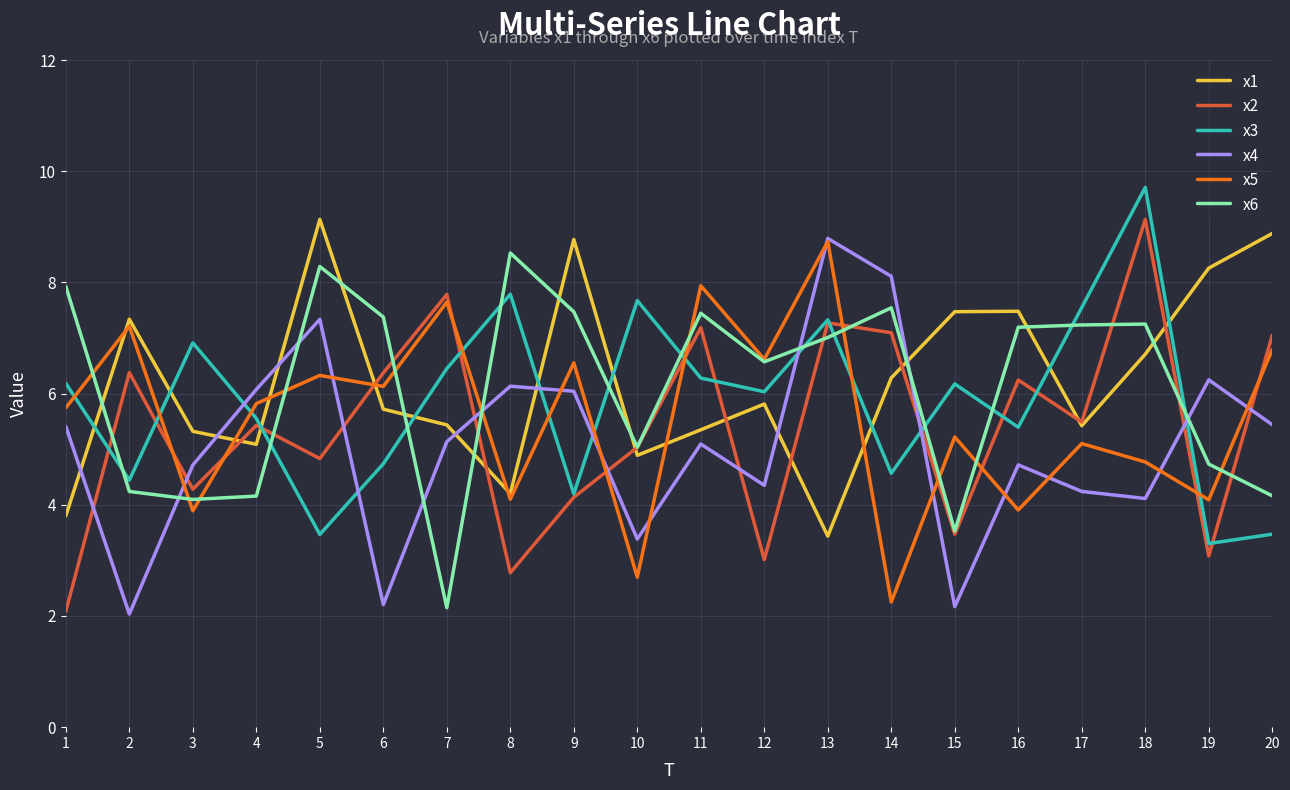

What is the maximum value shown in the chart?

9.7